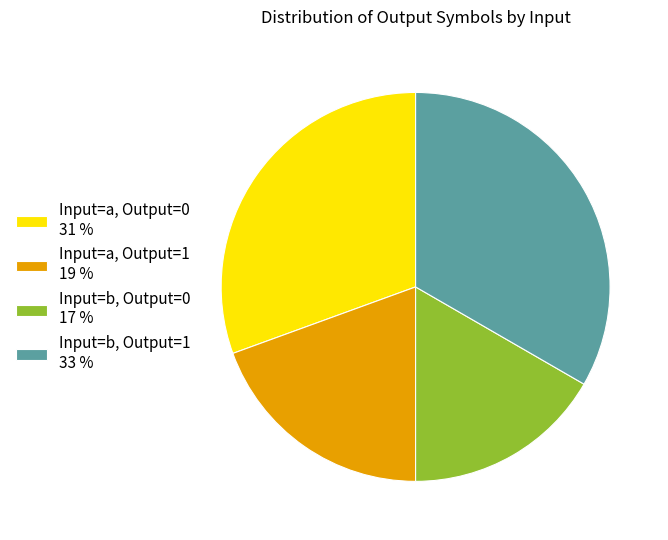

Which category has the biggest portion of the pie?

Input=b, Output=1 33 %